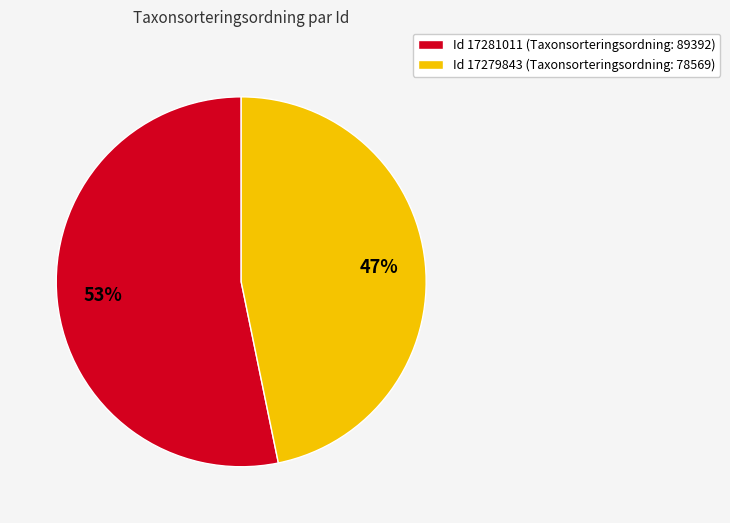

What percentage is the Id 17279843 (Taxonsorteringsordning: 78569) slice, to the nearest percent?

47%